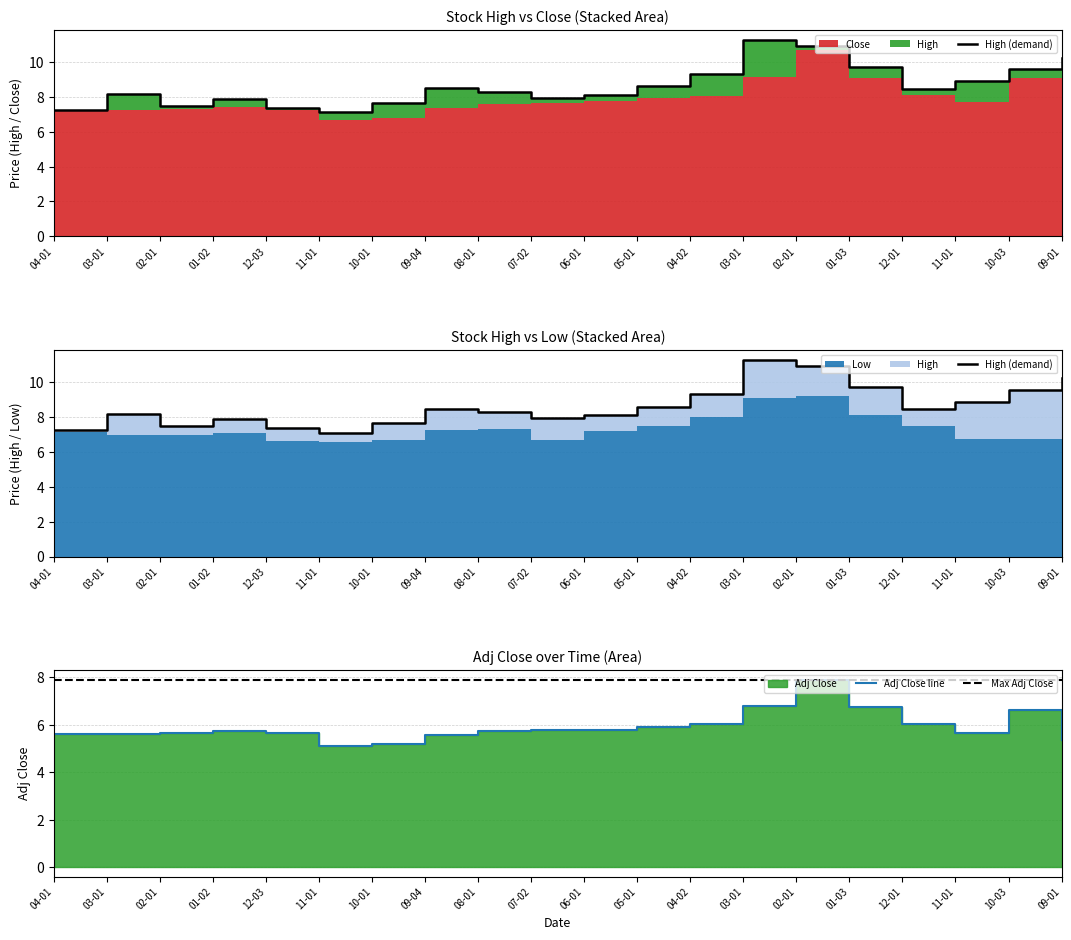

What is the sum of all Adj Close line values?

118.6